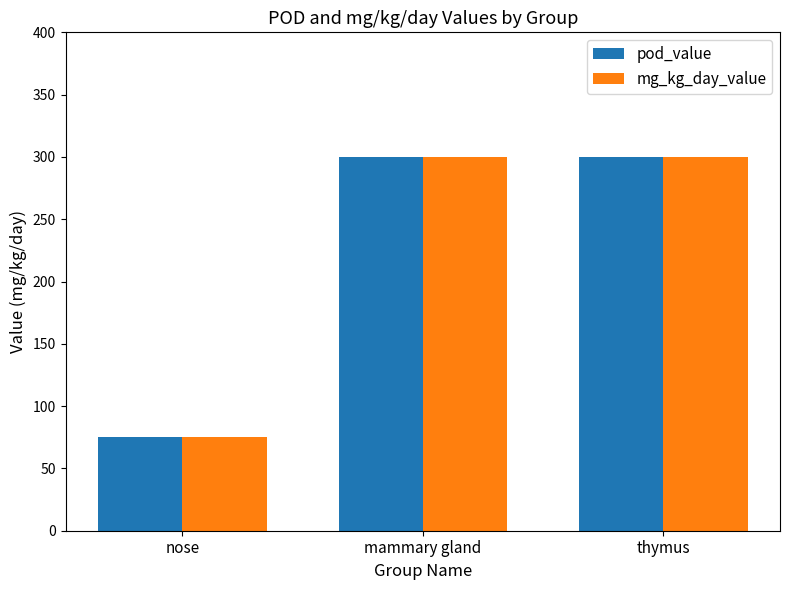

What is the value of the pod_value bar at the 3rd from the left?

300